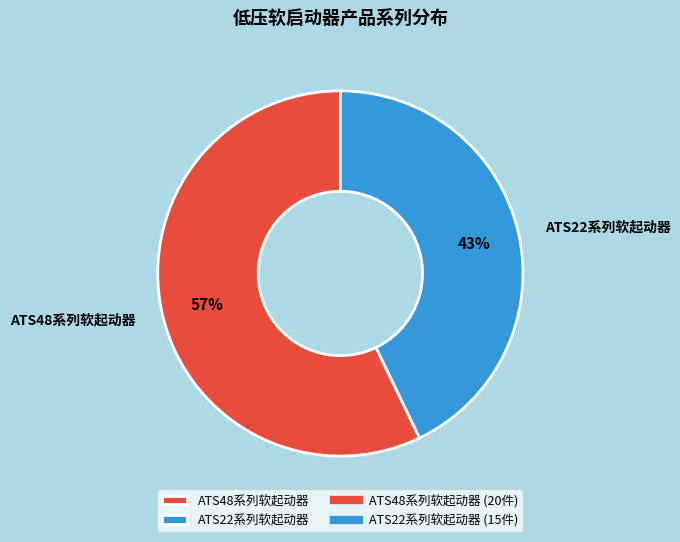

True or false: ATS22系列软起动器 accounts for 53% of the total.

False